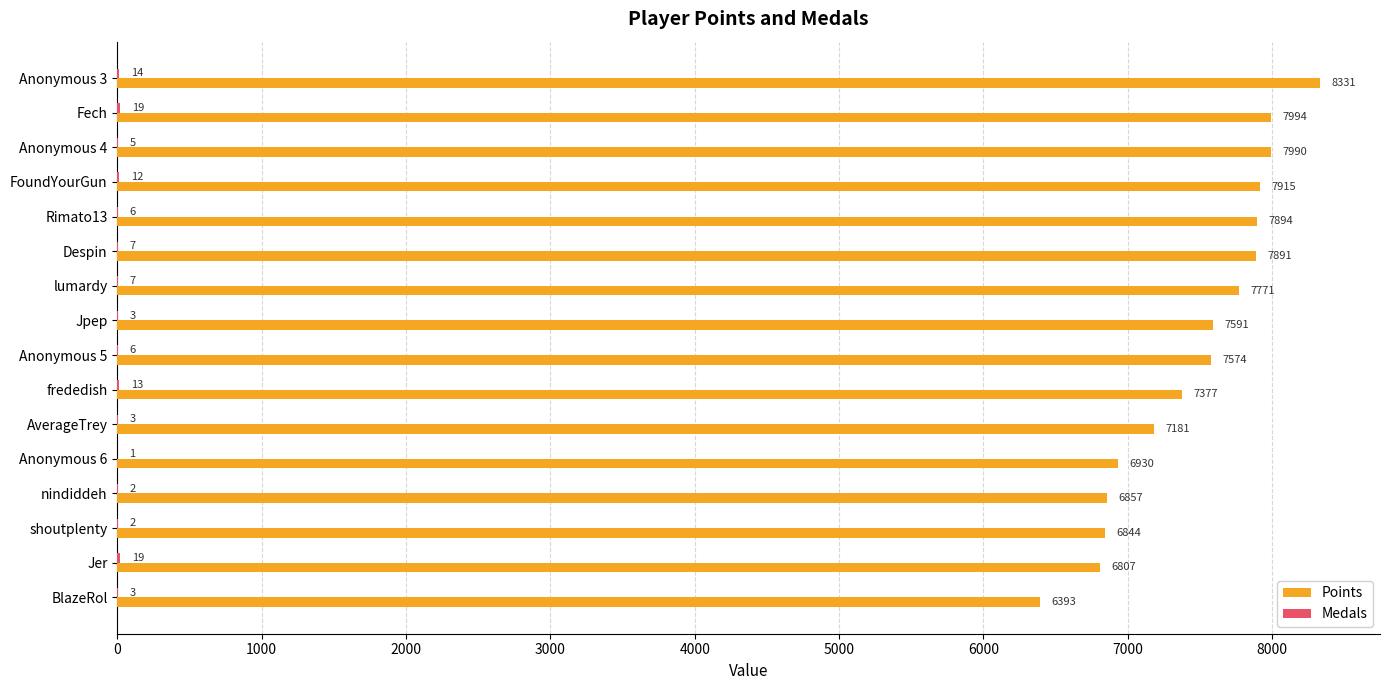

What is the sum of all Points values?

119340